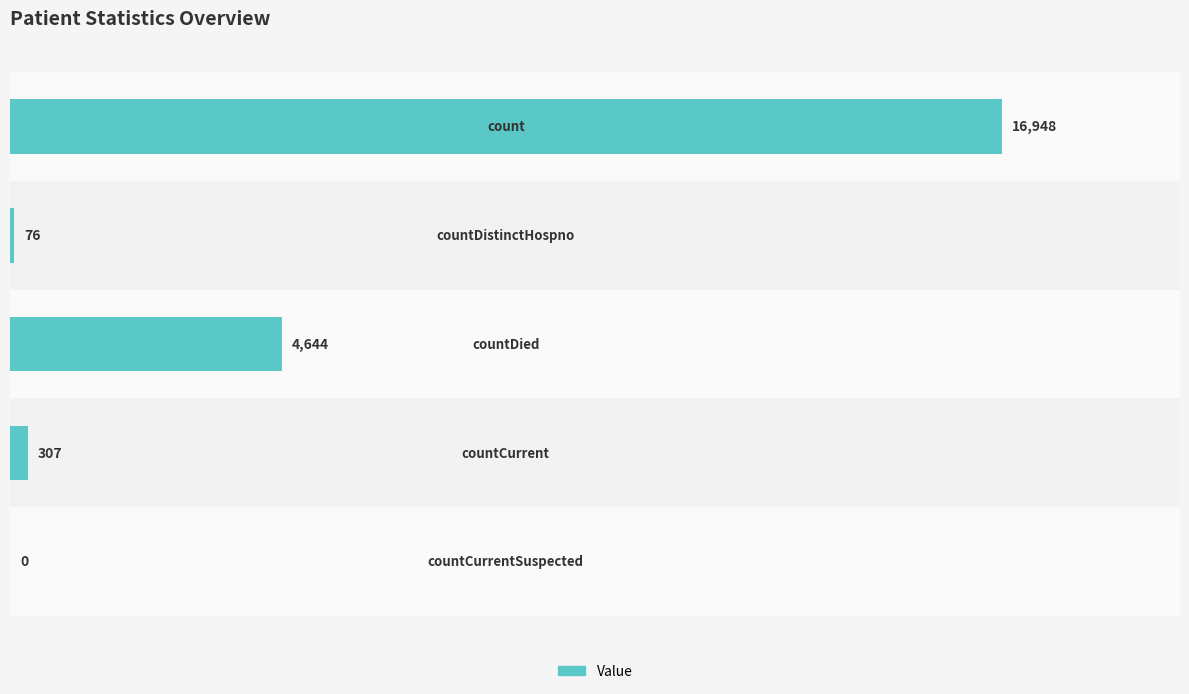

What is the average value?

4395